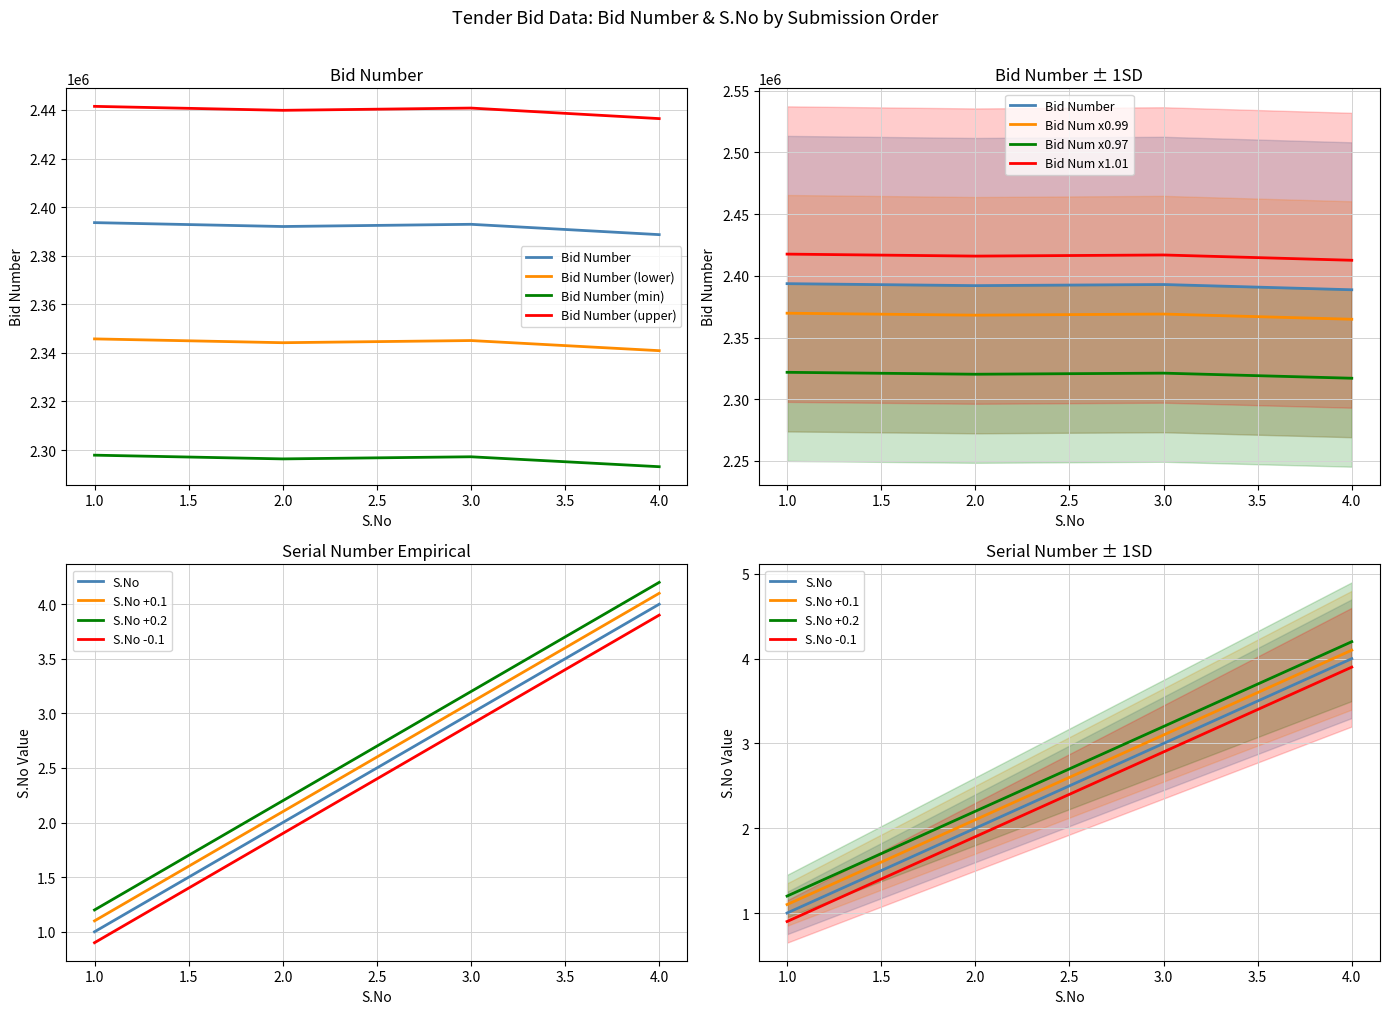

Rank the series by their average value, from lowest to highest.

S.No, Bid Number